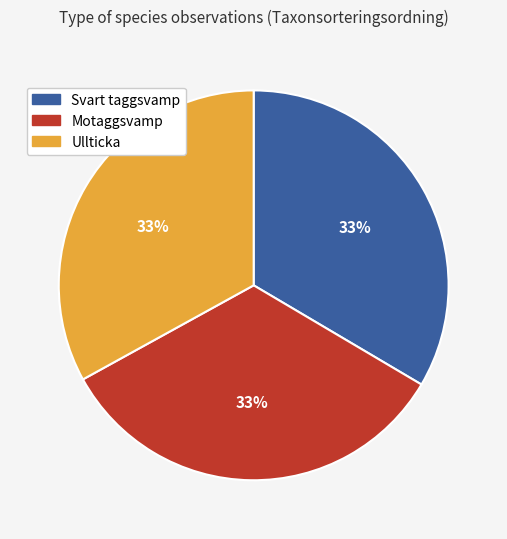

Does Motaggsvamp account for over 50% of the chart?

No